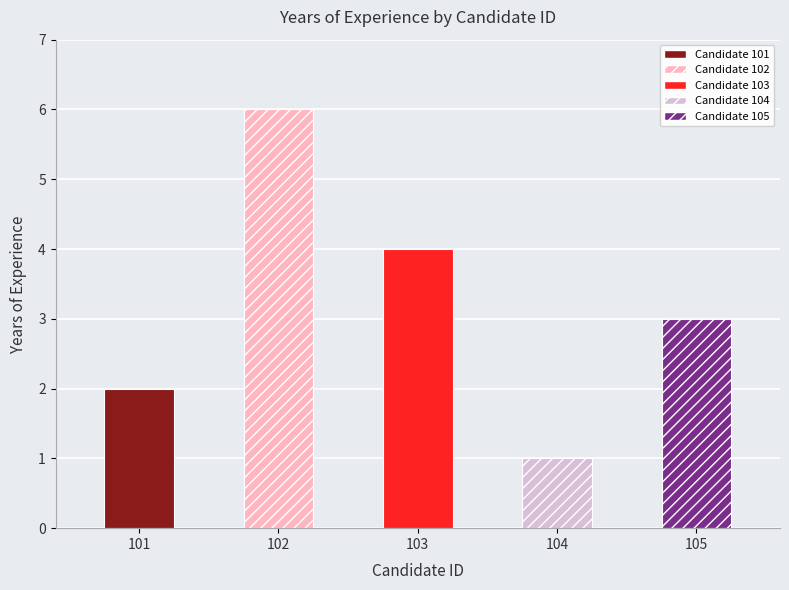

Approximately how many times larger is the value at 101 compared to 103?

0.5